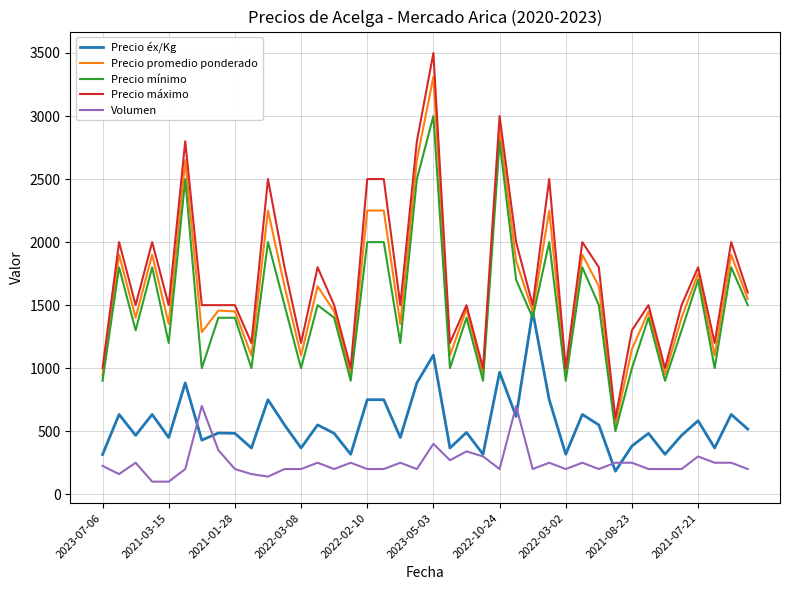

What is the maximum value shown in the chart?

3500